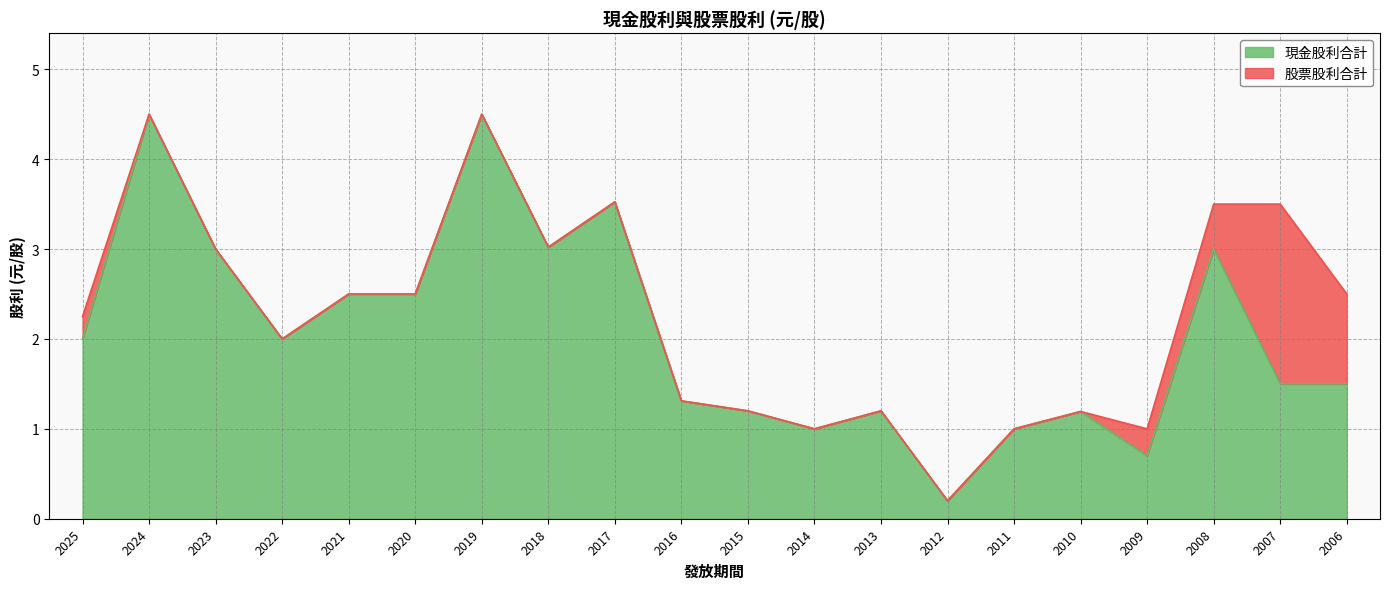

Rank the categories by value from highest to lowest.

2024, 2019, 2017, 2018, 2023, 2008, 2021, 2020, 2025, 2022, 2007, 2006, 2016, 2015, 2013, 2010, 2014, 2011, 2009, 2012